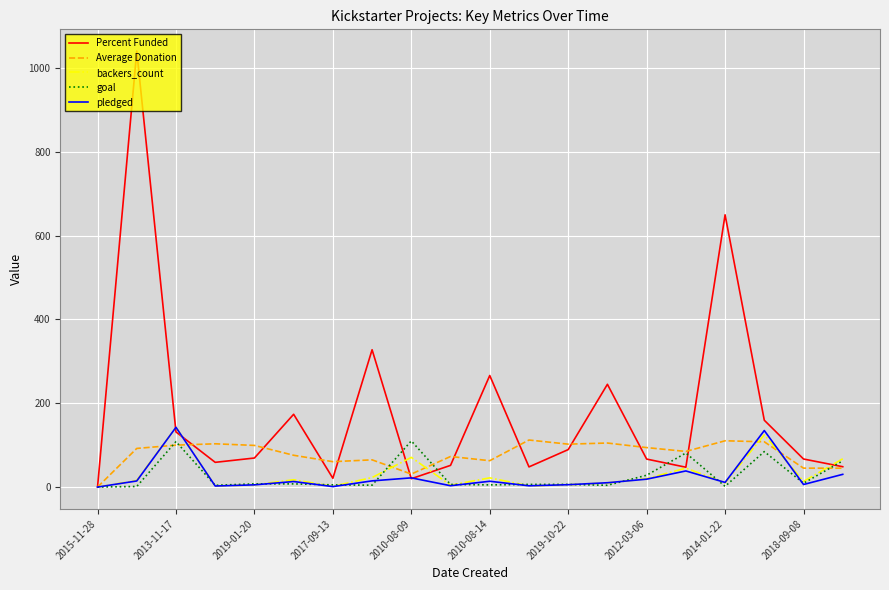

What are all the series names shown in the legend?

Percent Funded, Average Donation, backers_count, goal, pledged